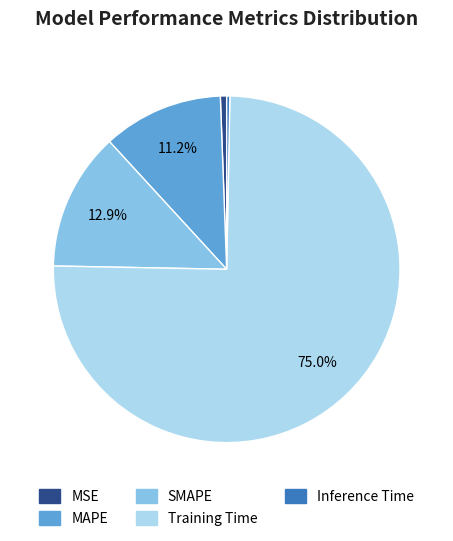

How many slices are in this pie chart?

5